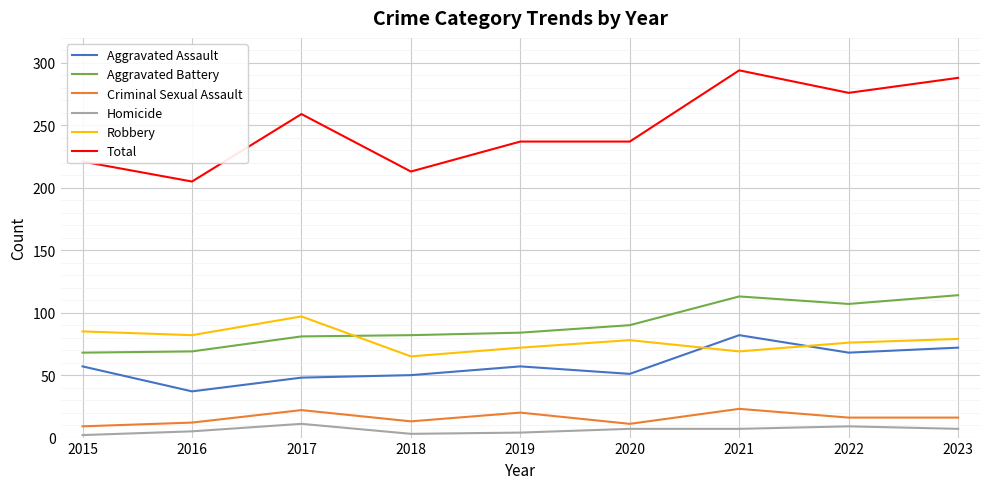

What is the smallest value displayed?

2